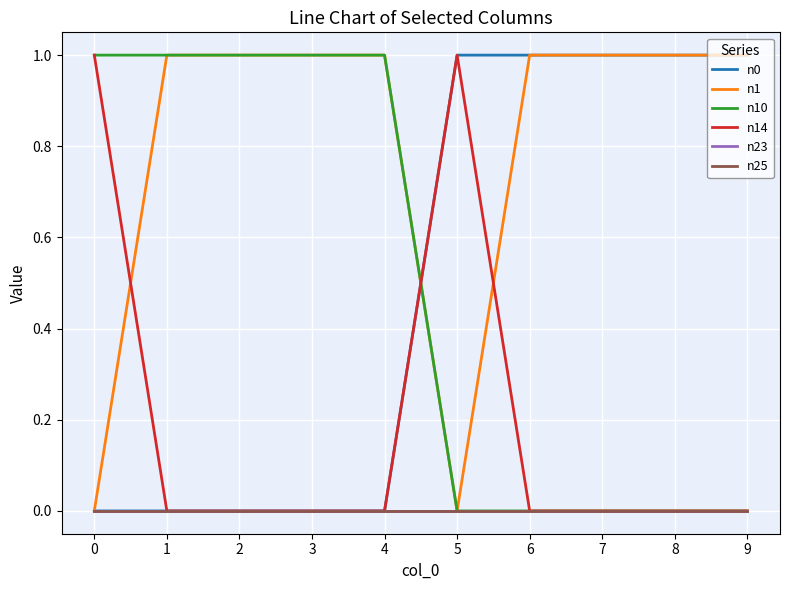

Does the chart have visible grid lines?

Yes